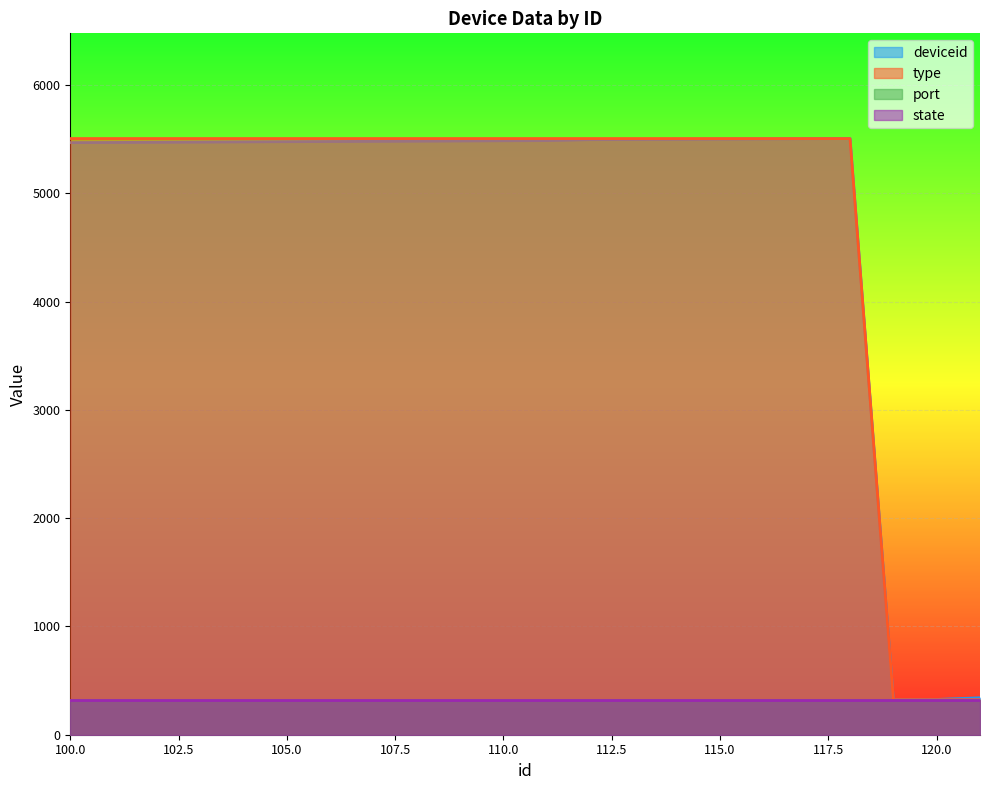

What is the difference between the deviceid values at 103 and 107?

6.9